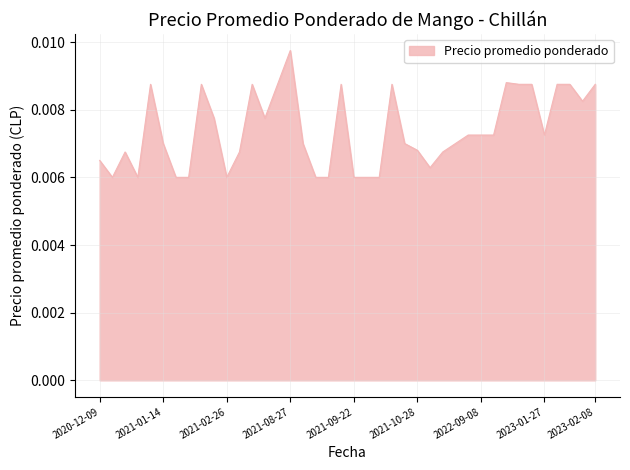

Which category has the highest value across all series?

2021-08-27